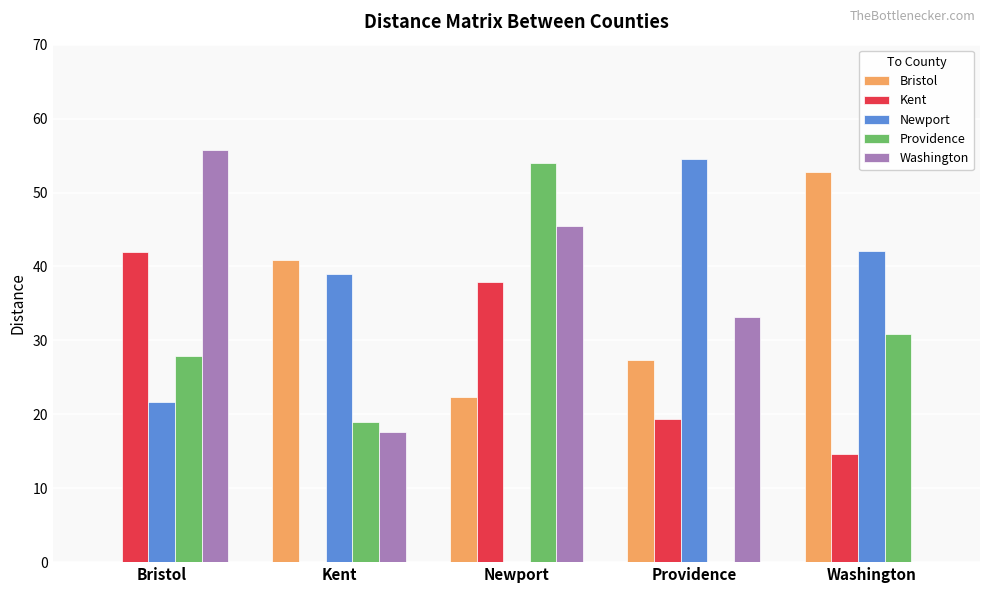

Is the value of Kent at Kent greater than the value of Newport at Kent?

No